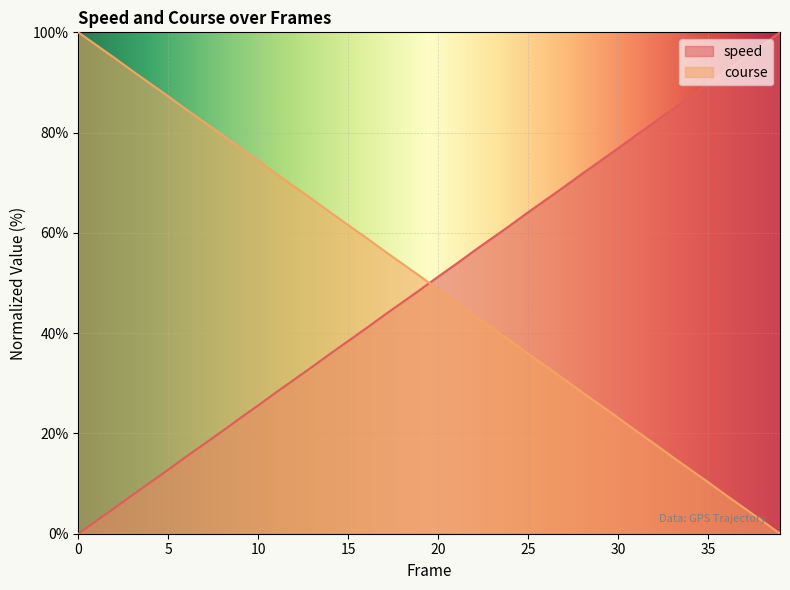

Does the chart display data point markers on the line(s)?

No